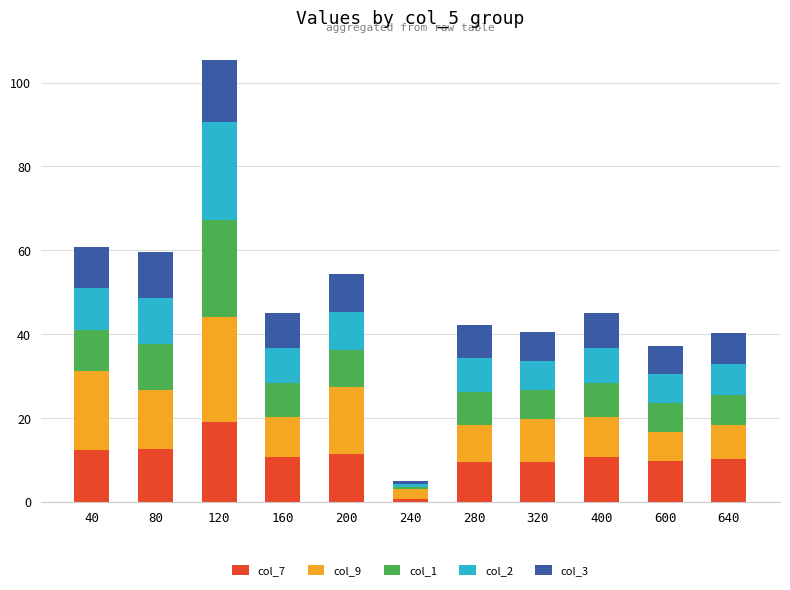

What is the difference between the maximum and second lowest values in the col_7 series?

9.7